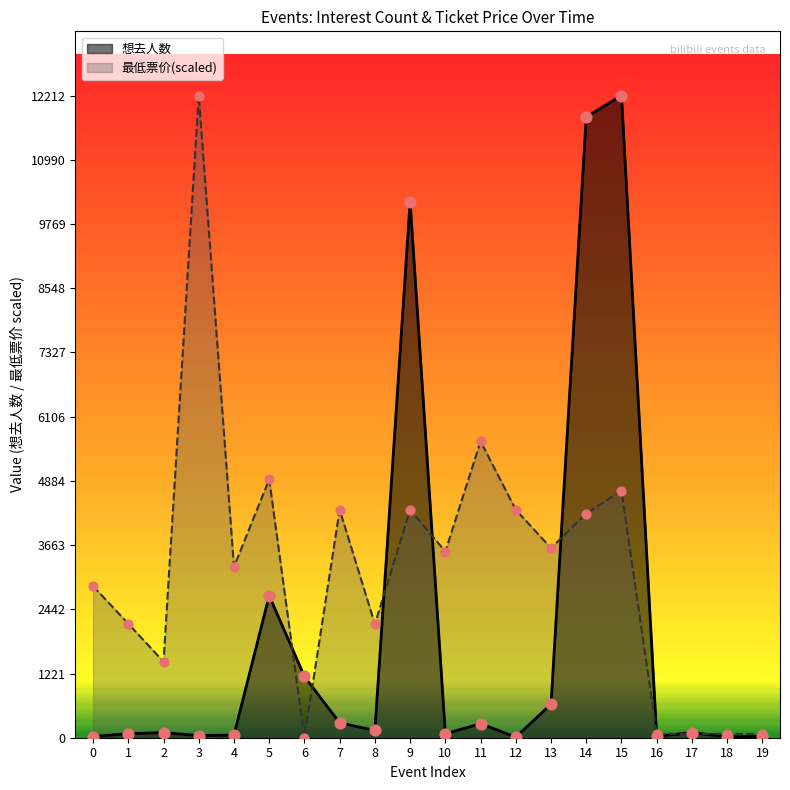

Which series has the largest total across all categories?

最低票价(scaled)